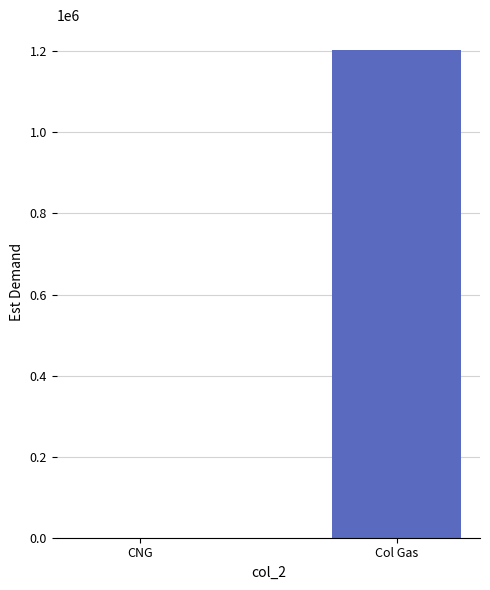

Are the bars horizontal?

No